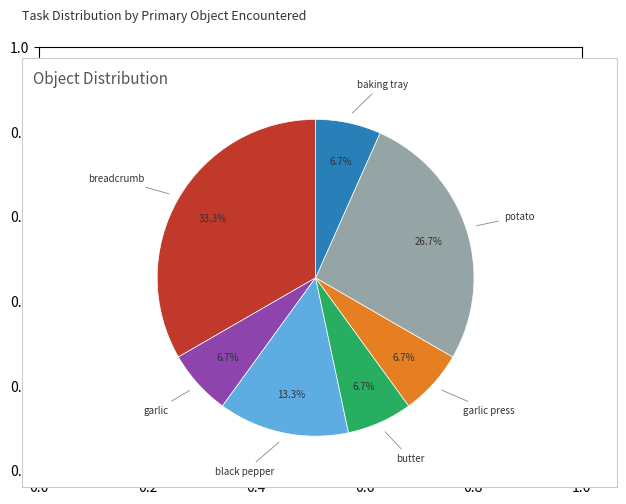

Does any single category account for the majority?

No